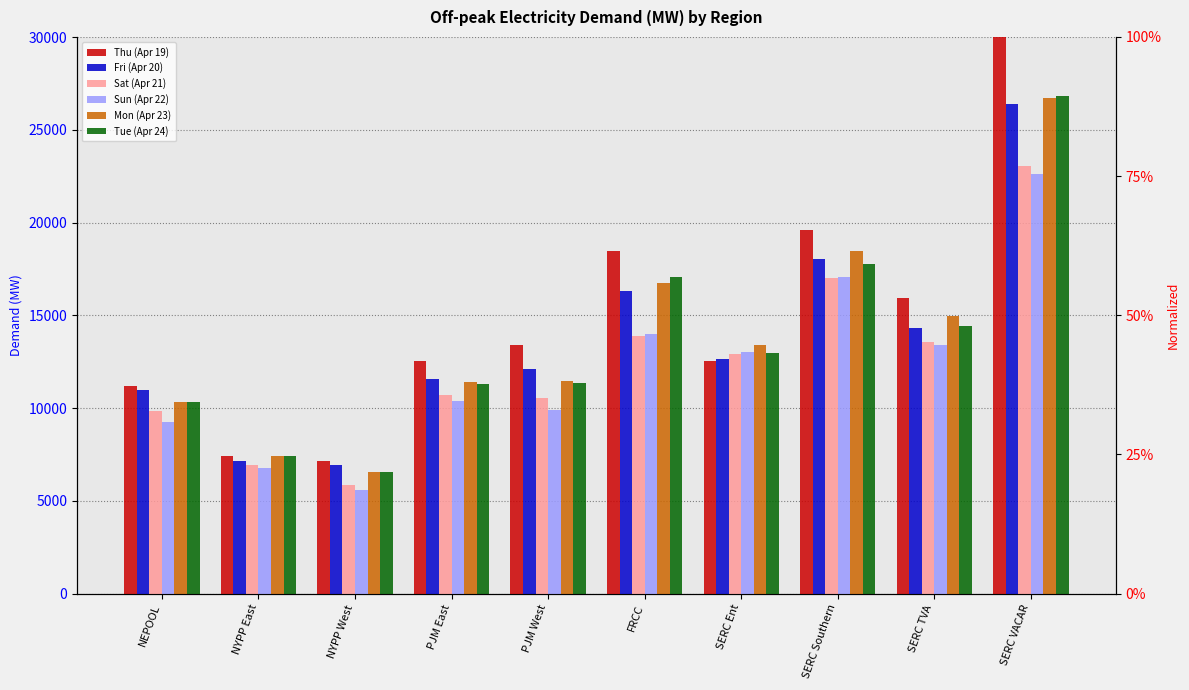

Reading left to right, list all the values displayed in this chart.

Thu (Apr 19): 11216.2	7426.2	7150.9	12523.4	13399.1	18481.4	12557.7	19600.3	15915.3	30012.4
Fri (Apr 20): 10978.3	7131.6	6914.0	11594.0	12100.4	16313.8	12669.3	18023.0	14333.5	26395.7
Sat (Apr 21): 9866.8	6944.1	5875.9	10709.2	10518.4	13865.8	12927.4	17008.2	13565.2	23043.8
Sun (Apr 22): 9228.1	6796.2	5557.1	10373.1	9890.3	13996.1	13016.7	17045.0	13420.9	22613.8
Mon (Apr 23): 10340.6	7394.7	6531.5	11421.7	11445.6	16730.3	13393.0	18470.5	14946.4	26698.1
Tue (Apr 24): 10351.1	7432.8	6535.3	11319.4	11359.9	17087.7	12953.8	17758.0	14410.1	26848.2